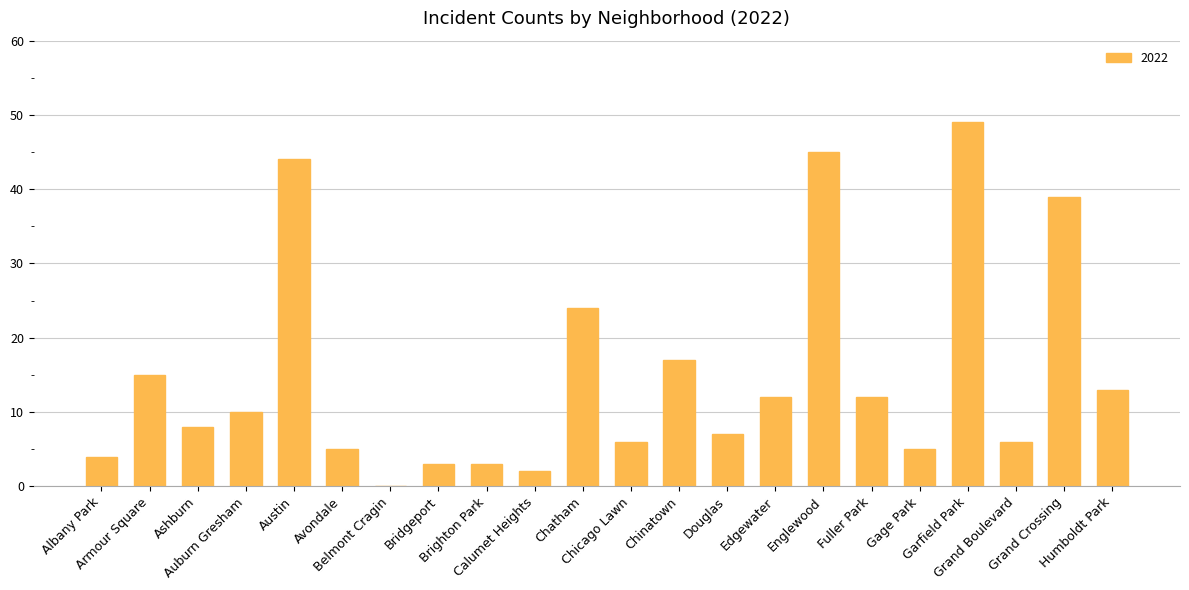

What is the greatest value displayed?

49